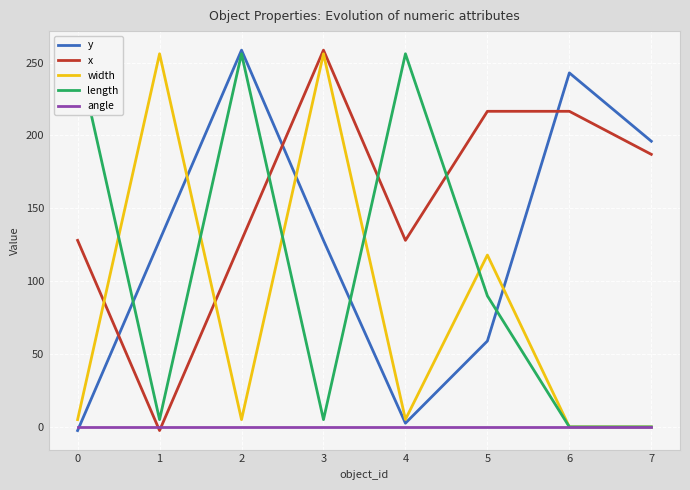

True or false: length and angle intersect in this chart.

False